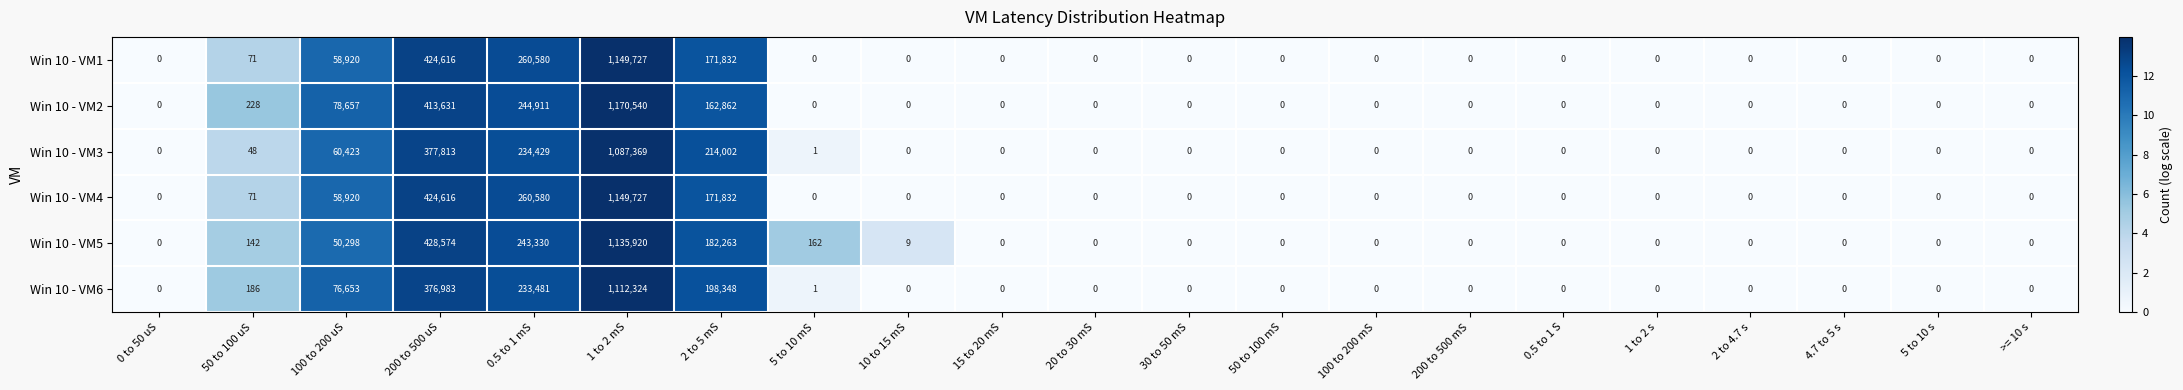

Count the number of data series in this chart.

6